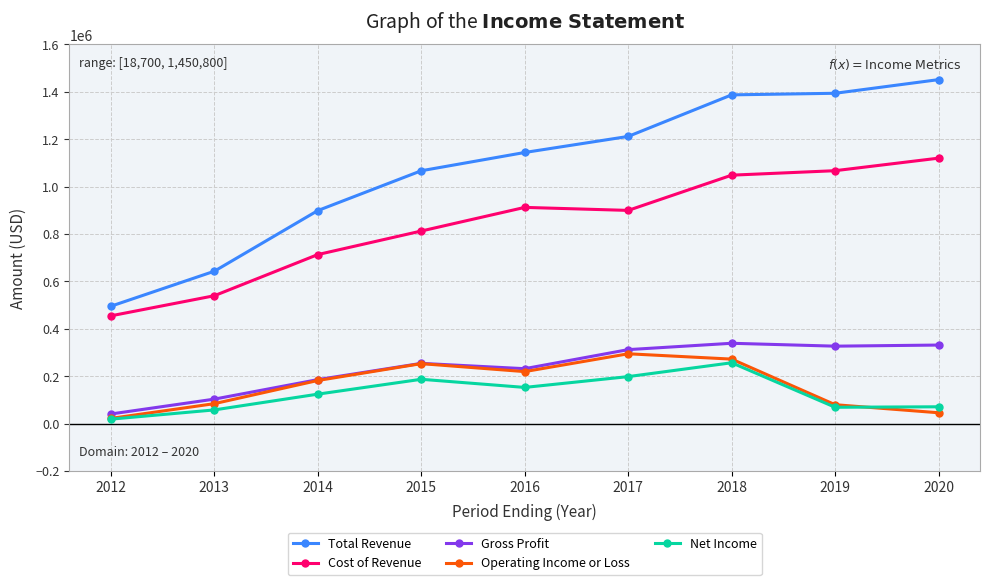

What is the value of the Total Revenue point at the 7th from the left?

1386500